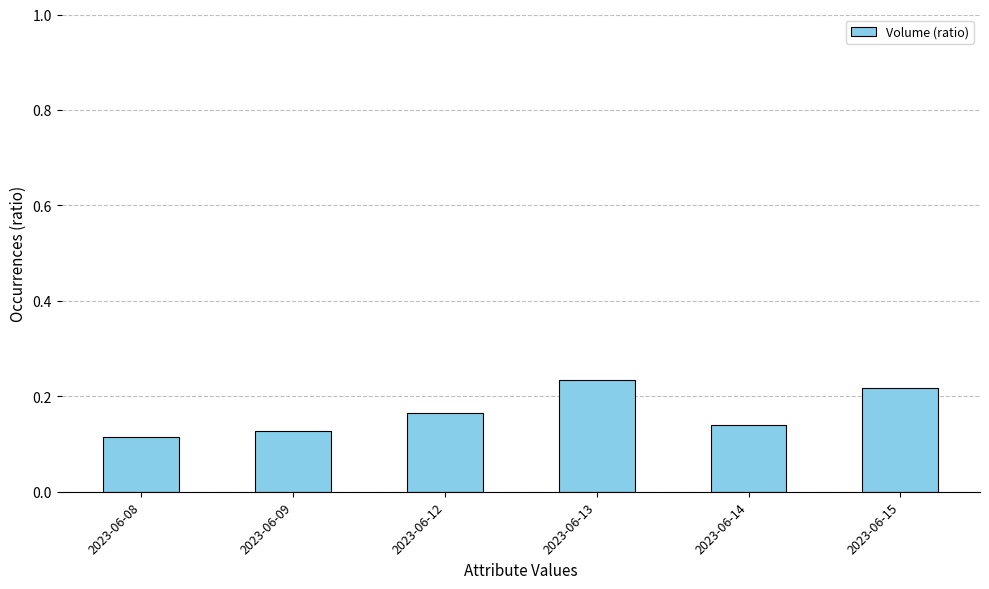

What is the sum of the values at 2023-06-13 and 2023-06-14?

0.4